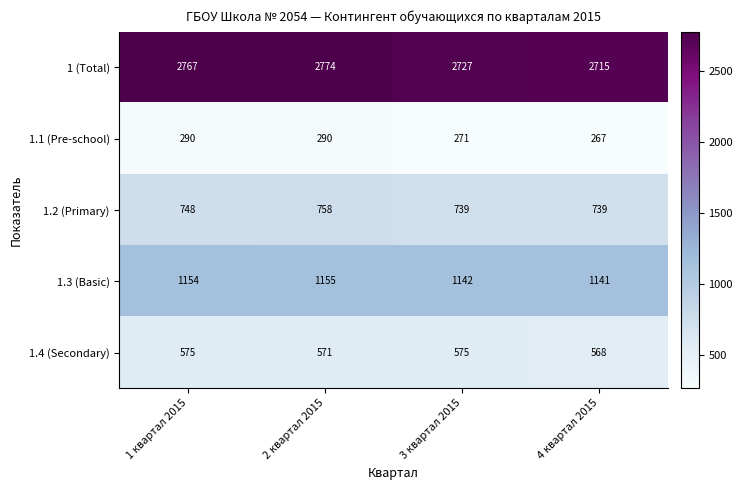

Which series has the largest range (max minus min)?

1 (Total)